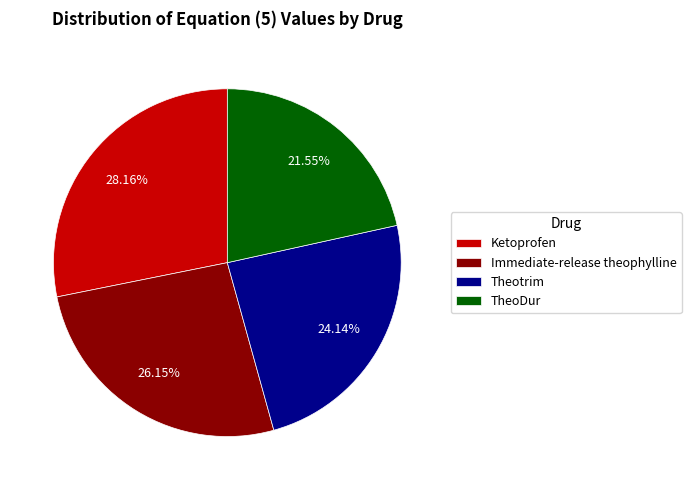

How many slices are in this pie chart?

4